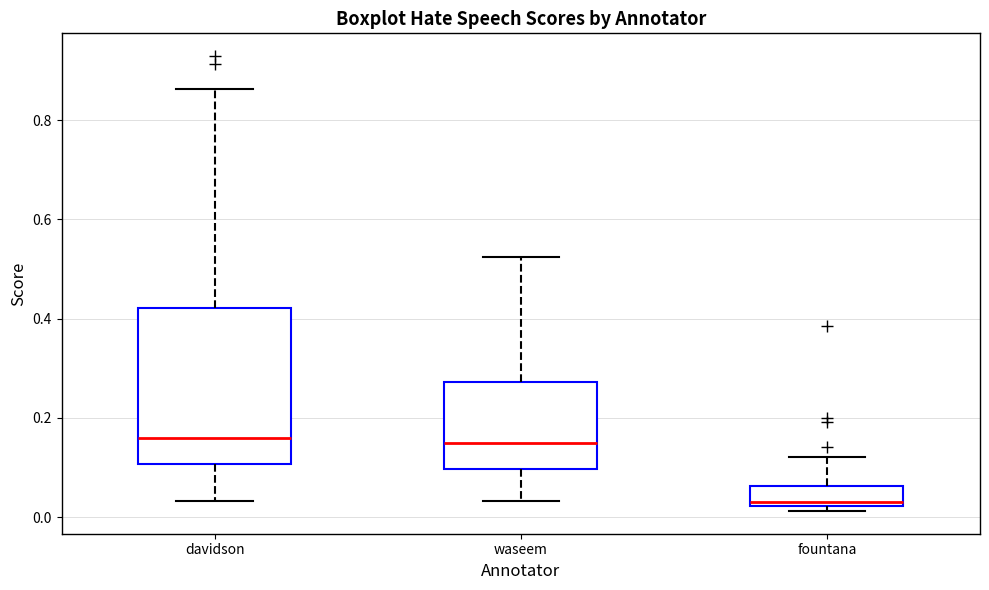

Which box is the tallest, from its lower edge to its upper edge?

davidson